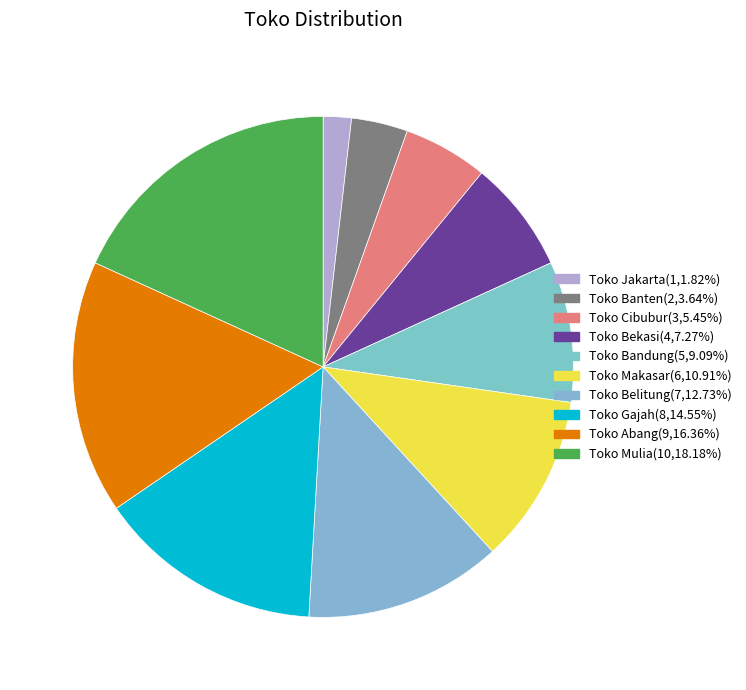

To the nearest percent, what portion does Toko Belitung represent?

13%